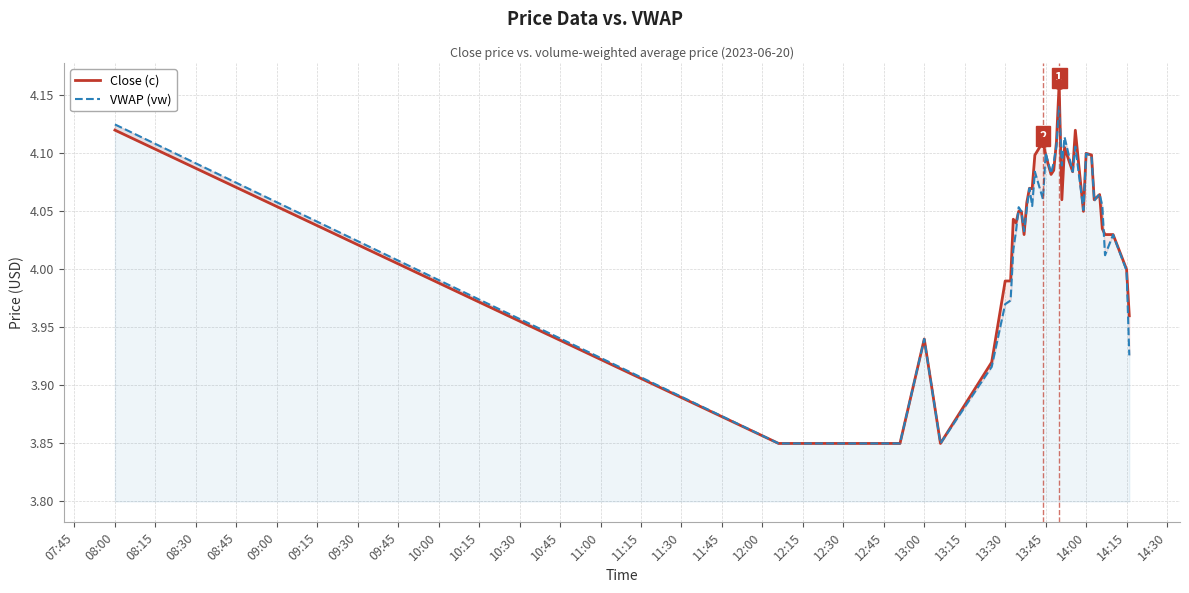

What are all the series names shown in the legend?

Close (c), VWAP (vw)